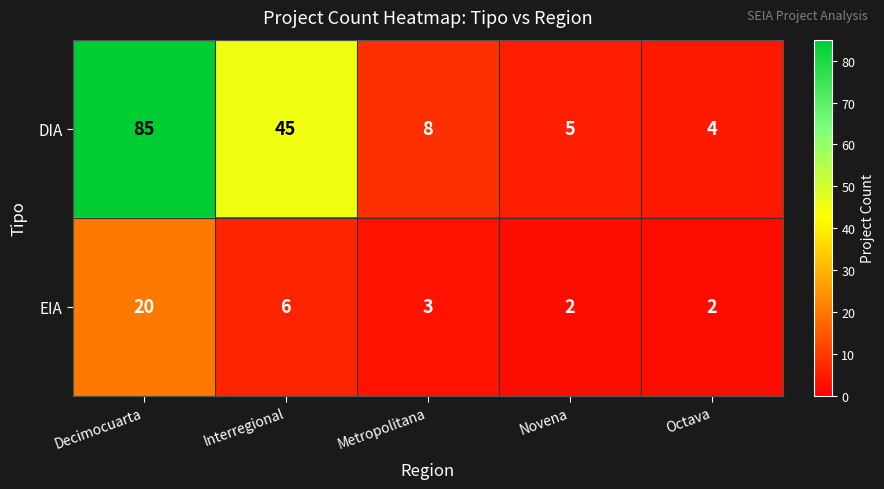

What is the spread (max minus min) of values at Novena?

3